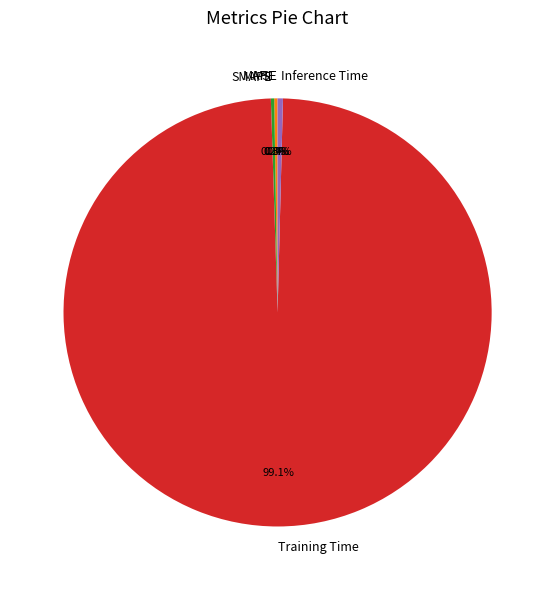

What is the largest slice in the pie chart?

Training Time